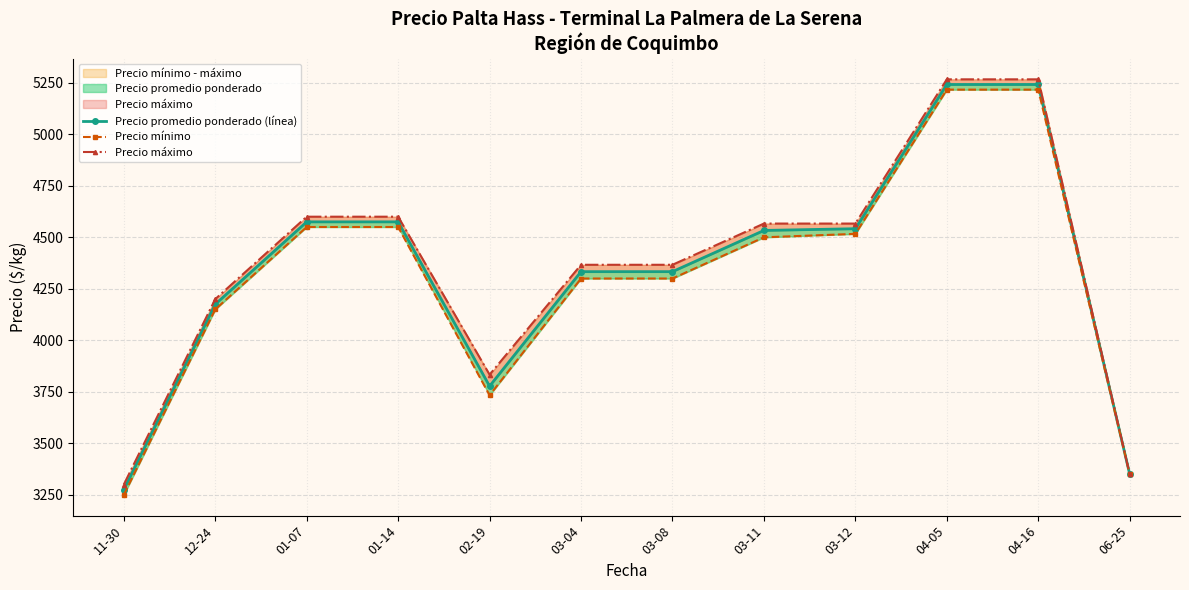

Which series has the widest spread of values?

Precio promedio ponderado (línea)